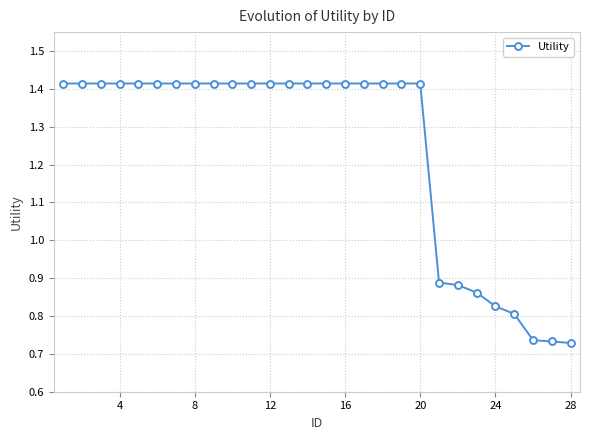

What is the average value?

1.2